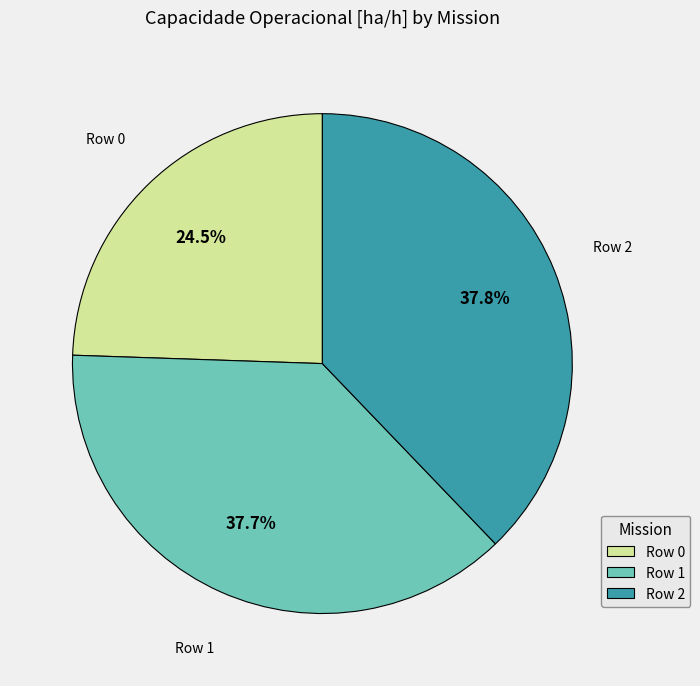

What is the smallest slice in the pie chart?

Row 0